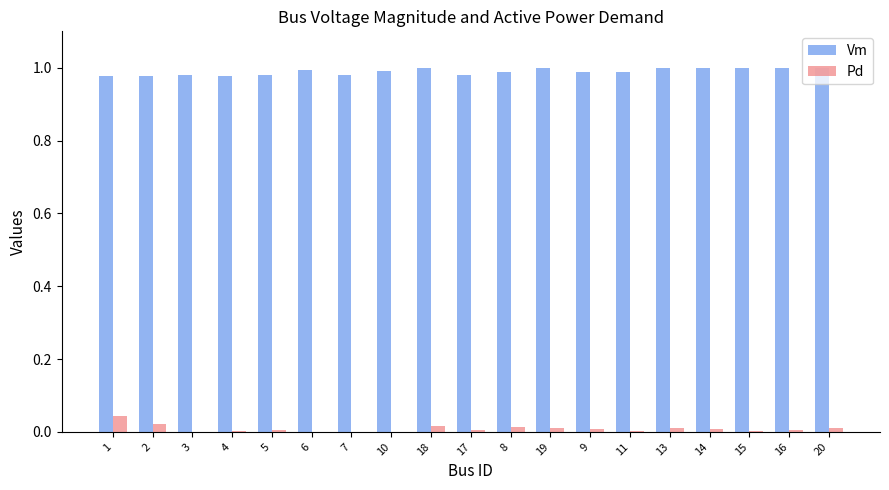

The value of Pd at 5 is 0.0. True or false?

True